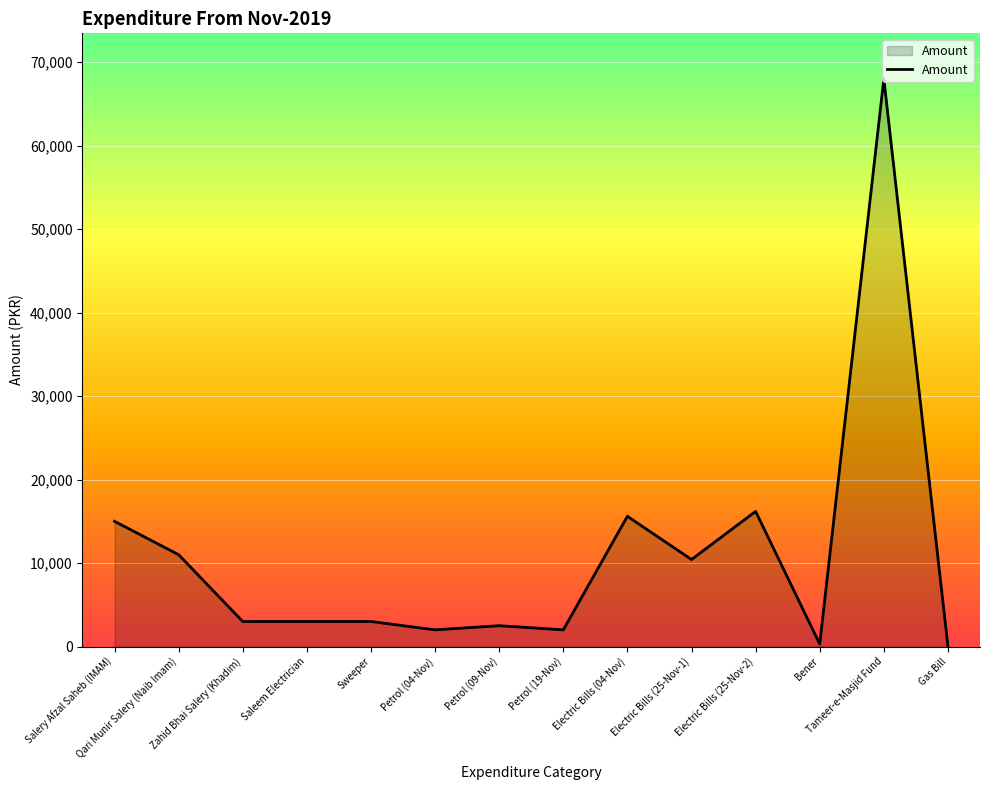

What is the difference between the maximum and minimum values?

68000